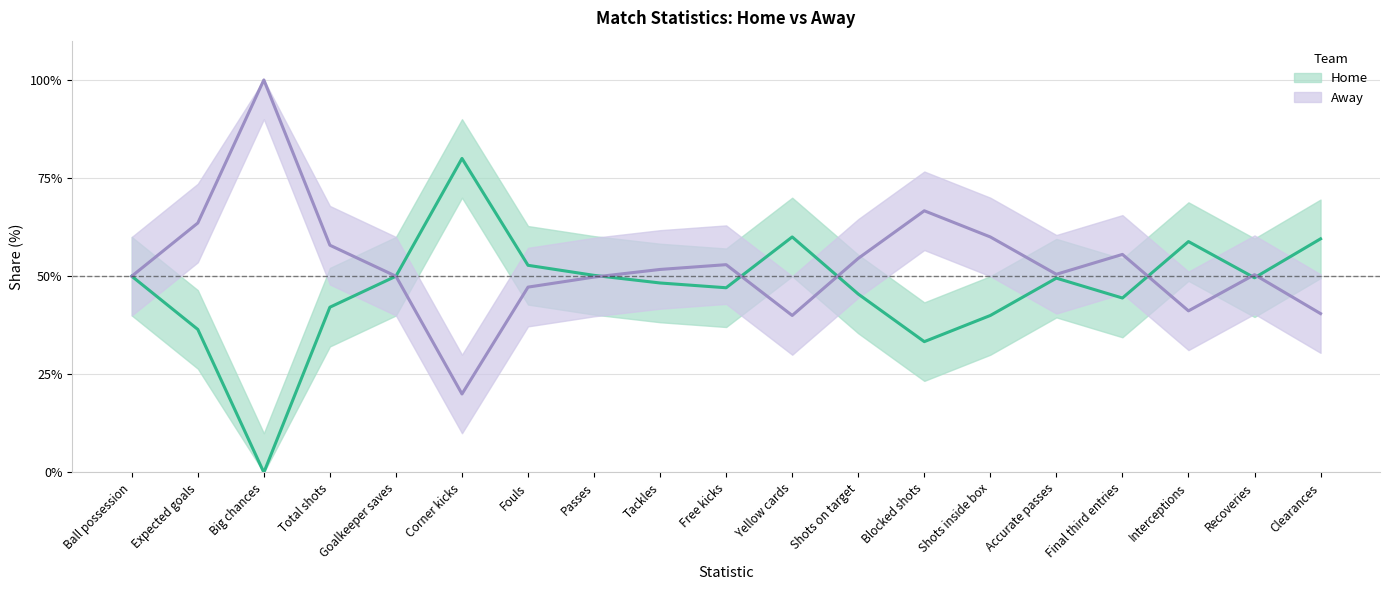

Rank the series at Fouls from lowest to highest value.

Away (center), Home (center)